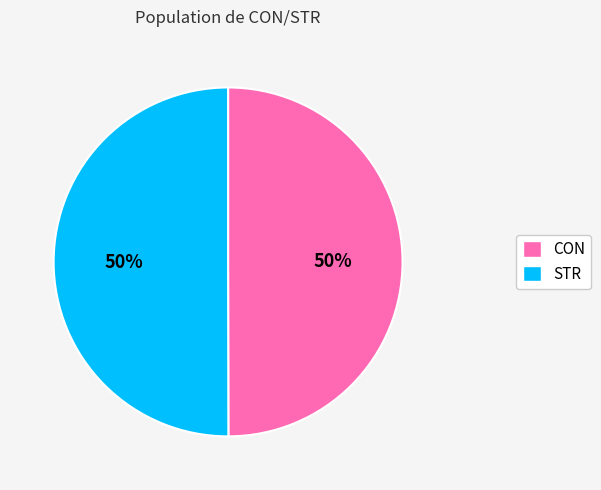

Approximately how many times larger is the value at STR compared to CON?

1.0